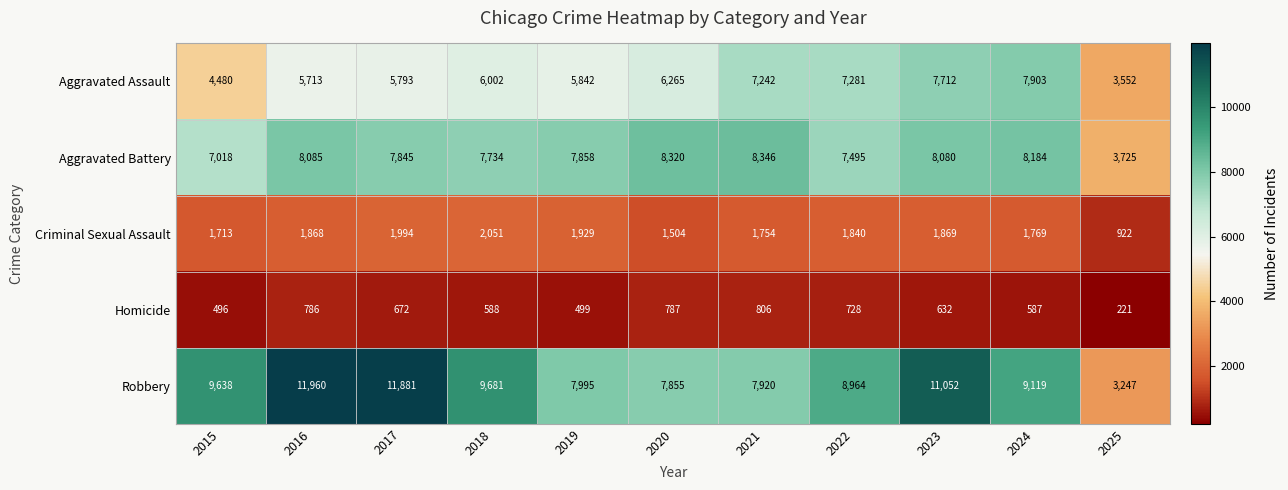

Rank the series by their maximum value, from highest to lowest.

Robbery, Aggravated Battery, Aggravated Assault, Criminal Sexual Assault, Homicide